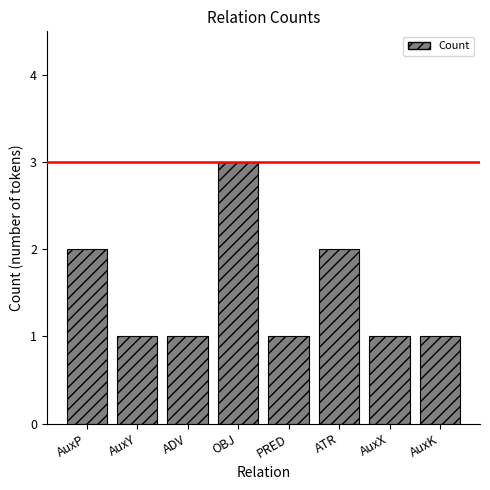

What position from the left is ADV?

3